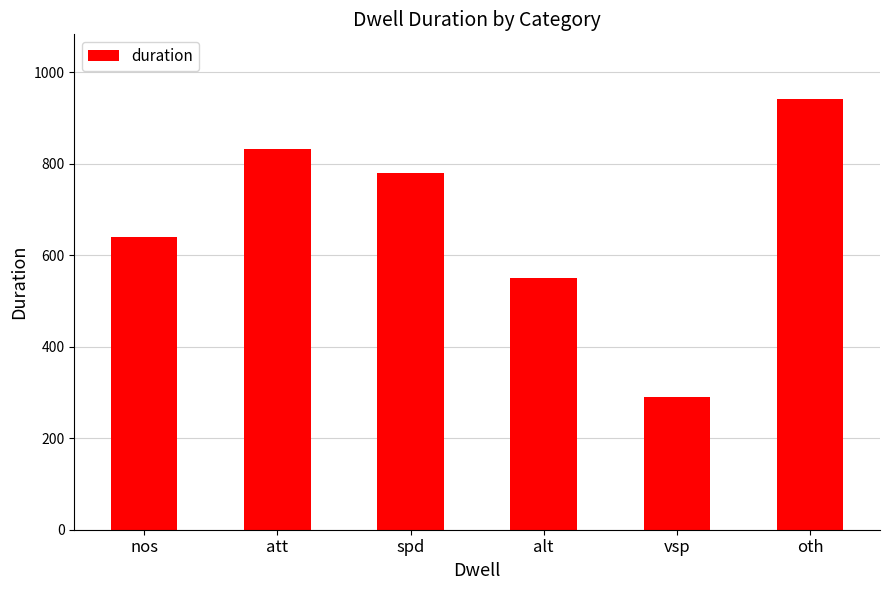

List the labels in order of value, largest first.

oth, att, spd, nos, alt, vsp